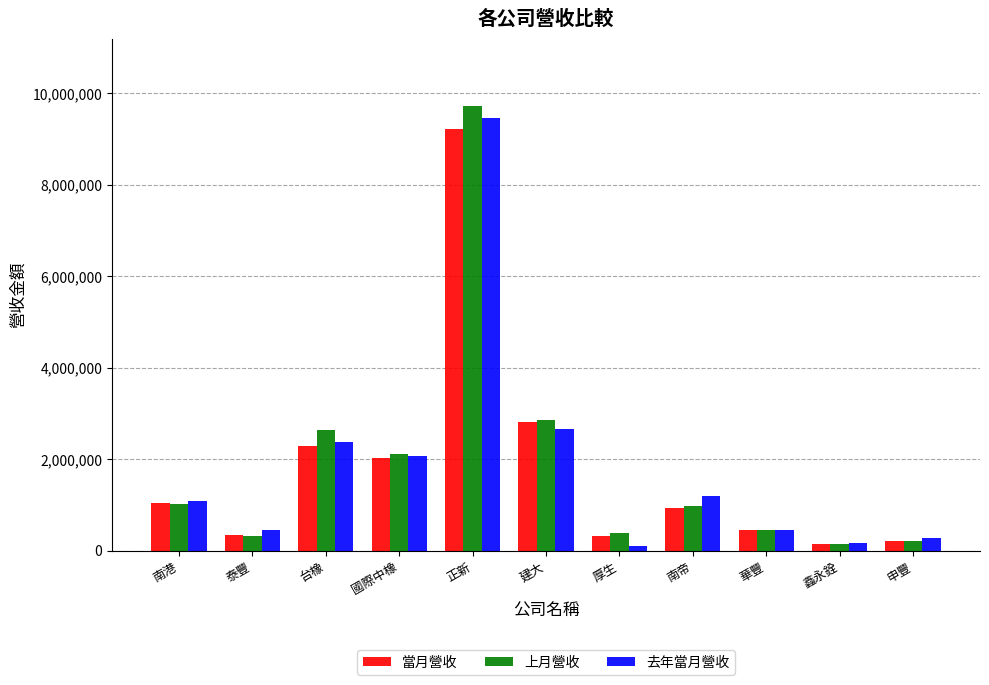

Which category has the highest value in the 當月營收 series?

正新